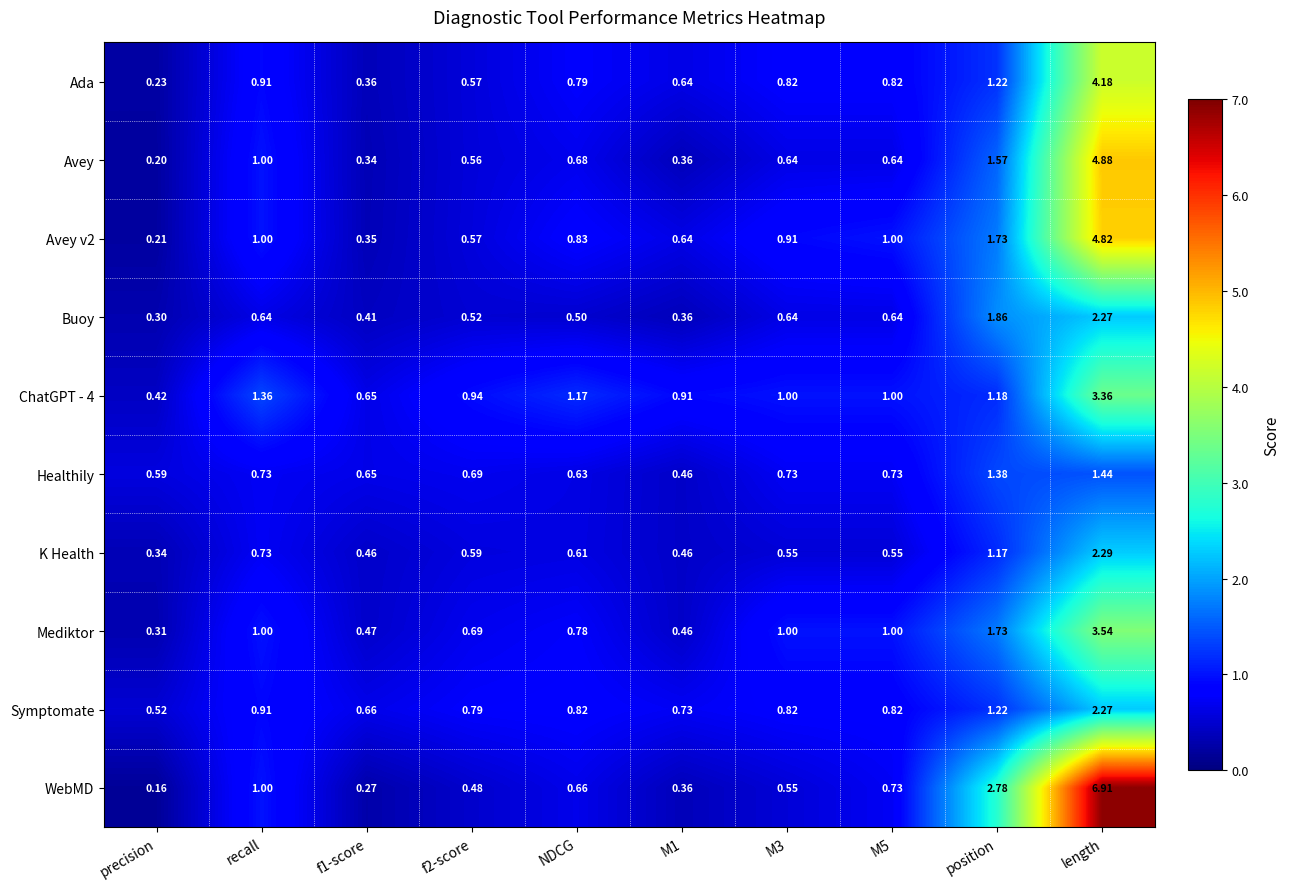

Which series has the largest total across all categories?

WebMD